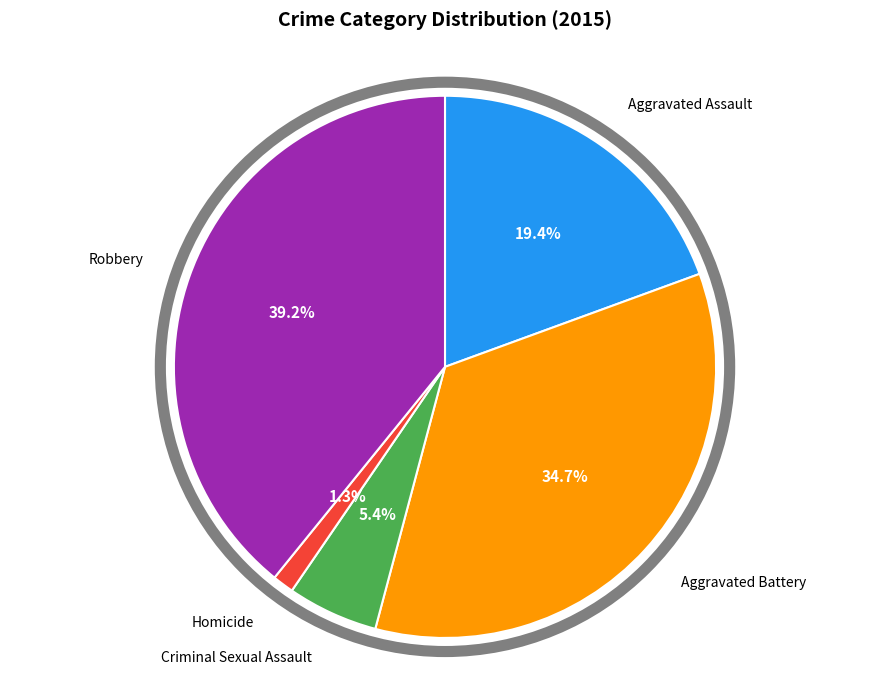

Is there a majority slice in this chart?

No